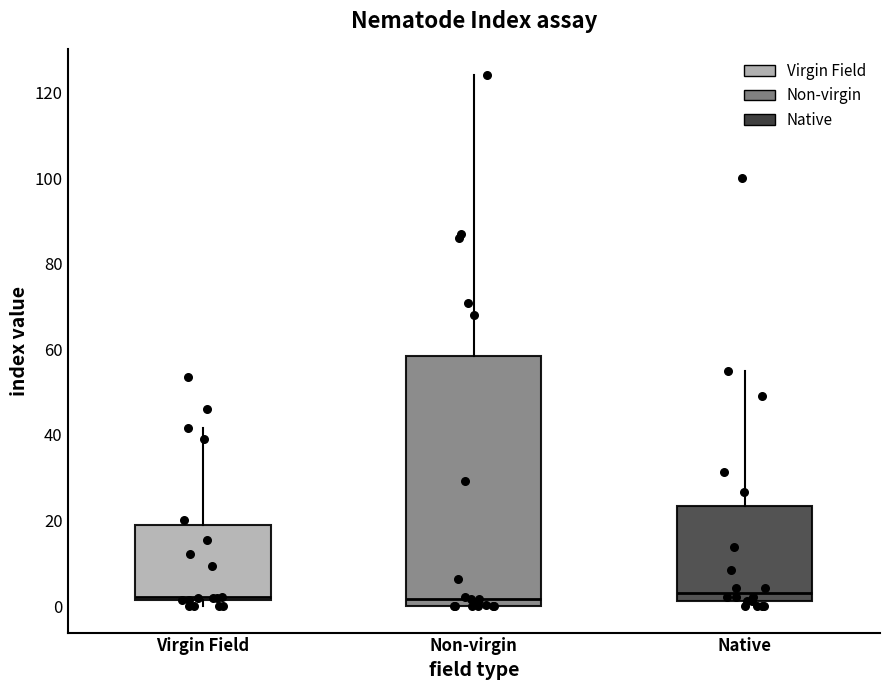

Reading left to right, read every box against the y-axis: the position of its median line, the range the box covers, and the ends of its whiskers. The values are not printed on the chart, so give them approximately, as read against the axis.

Virgin Field: median 2, box 2 to 18, whiskers 0 to 42
Non-virgin: median 2, box 0 to 58, whiskers 0 to 124
Native: median 4, box 2 to 24, whiskers 0 to 56